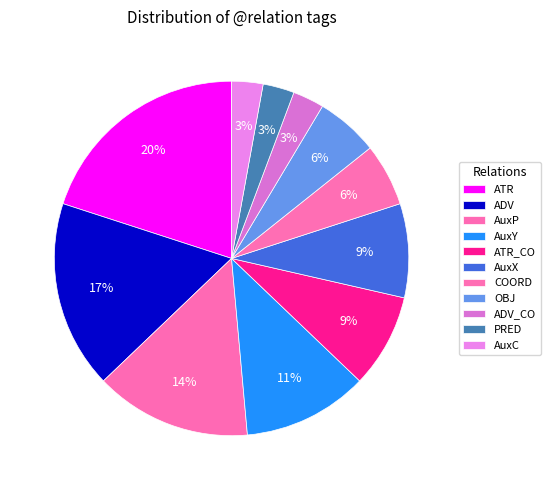

Count the number of slices in the pie.

11